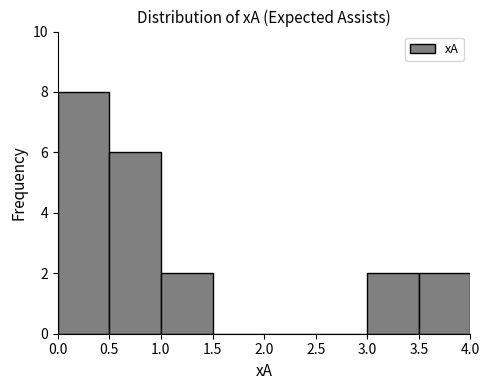

Reading left to right, transcribe this chart: for each bar, give the range it covers on the x-axis and its height. The values are not printed on the chart, so give them approximately, as read against the axis.

0.0 to 0.5: 8
0.5 to 1.0: 6
1.0 to 1.5: 2
1.5 to 2.0: 0
2.0 to 2.5: 0
2.5 to 3.0: 0
3.0 to 3.5: 2
3.5 to 4.0: 2